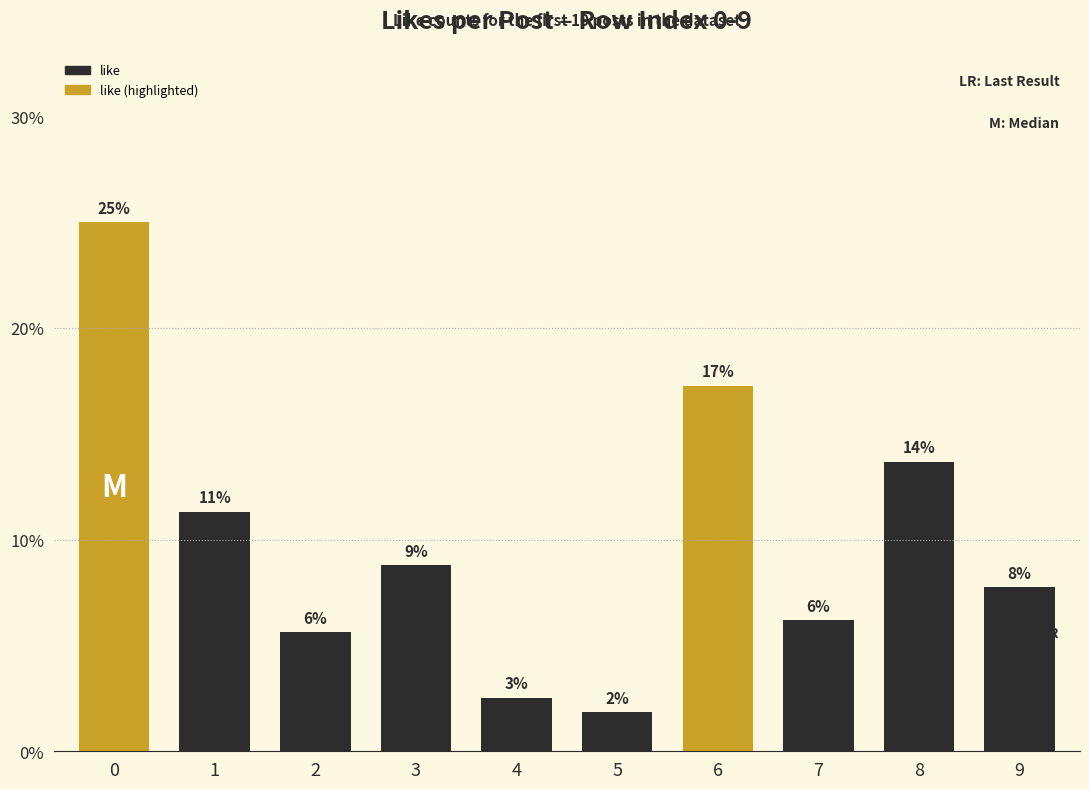

Rank the categories by value from lowest to highest.

5, 4, 2, 7, 9, 3, 1, 8, 6, 0